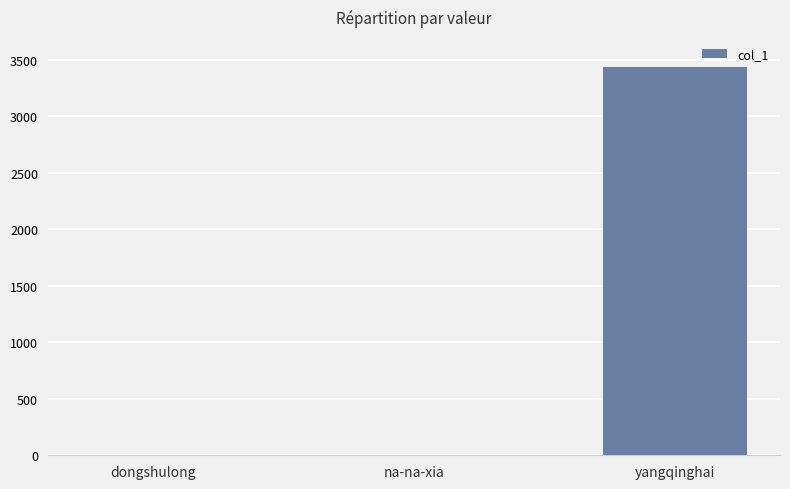

Where is the data nearest to the value 1719?

dongshulong